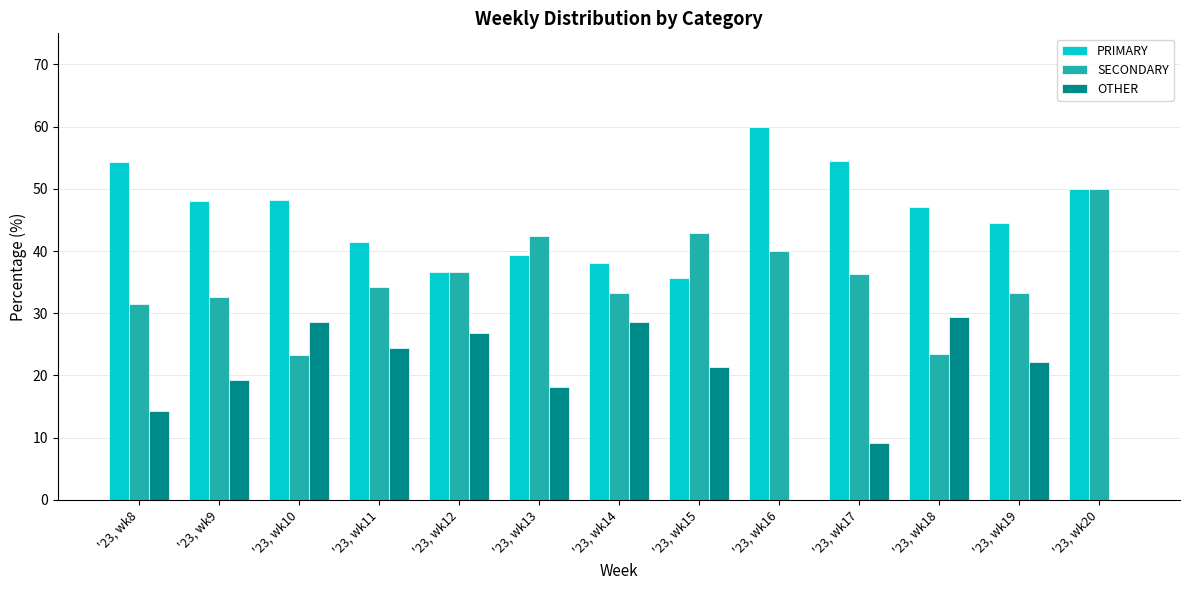

The value of SECONDARY at '23, wk9 is 32.7. True or false?

True